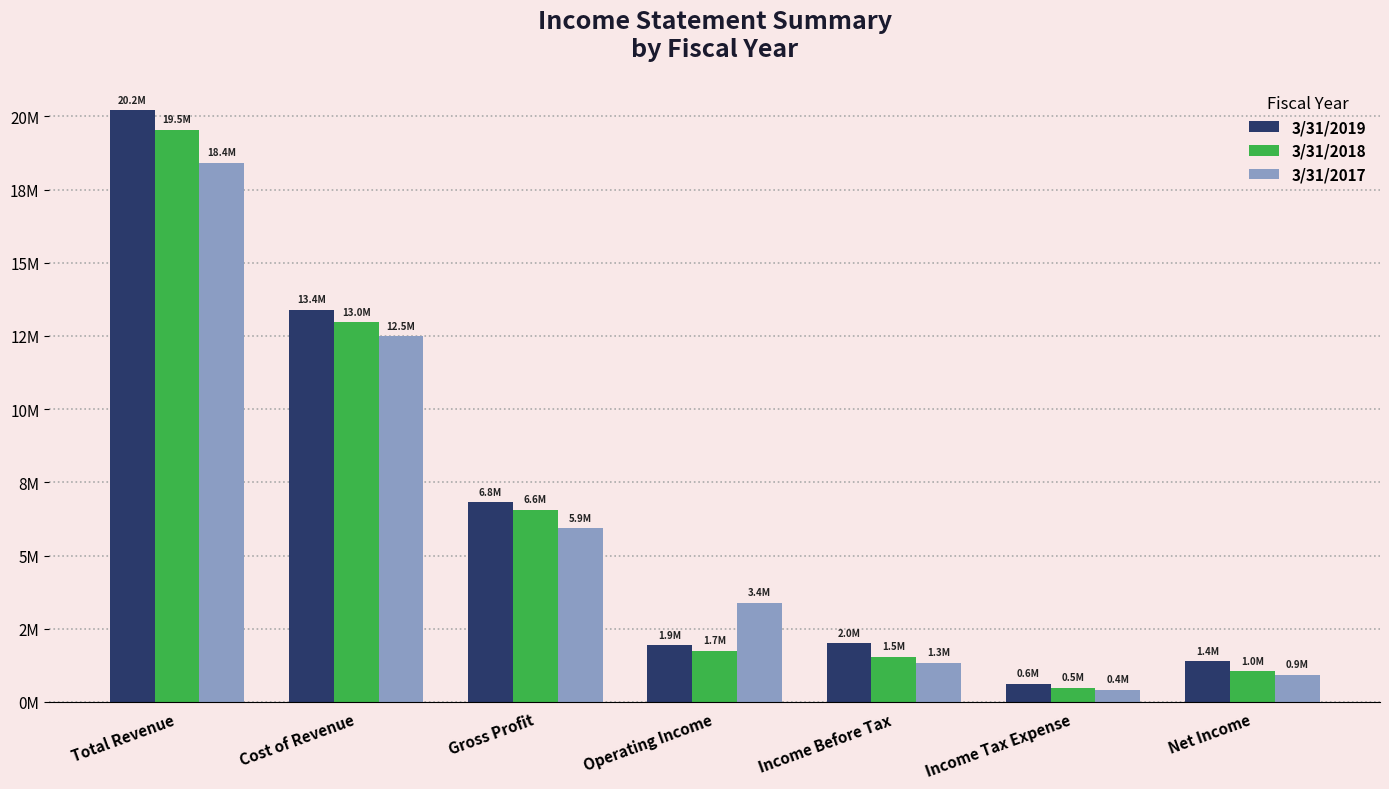

Does the chart contain any negative values?

No